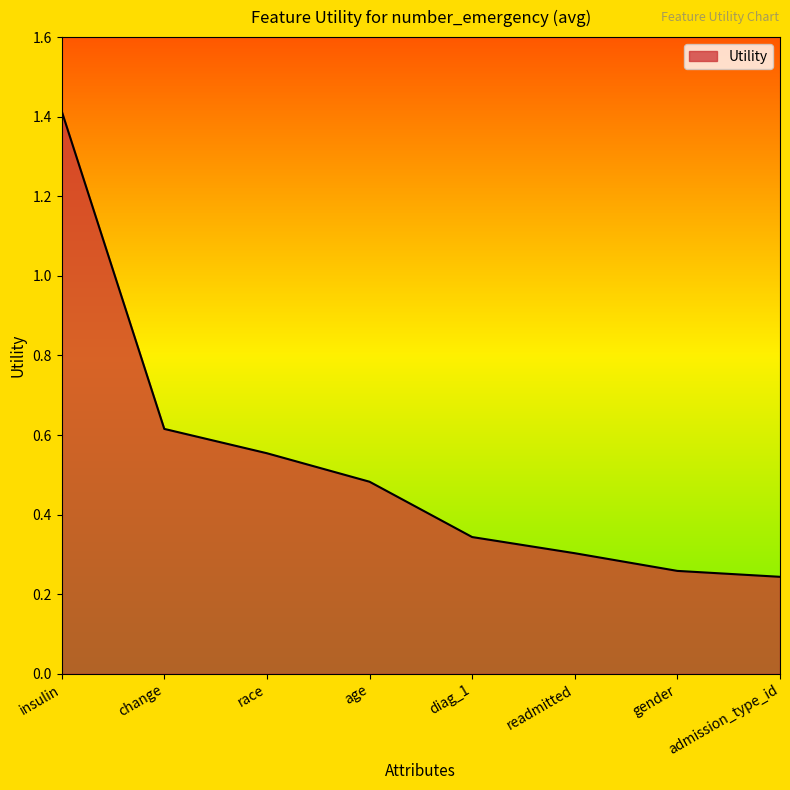

List the labels in order of value, smallest first.

admission_type_id, gender, readmitted, diag_1, age, race, change, insulin